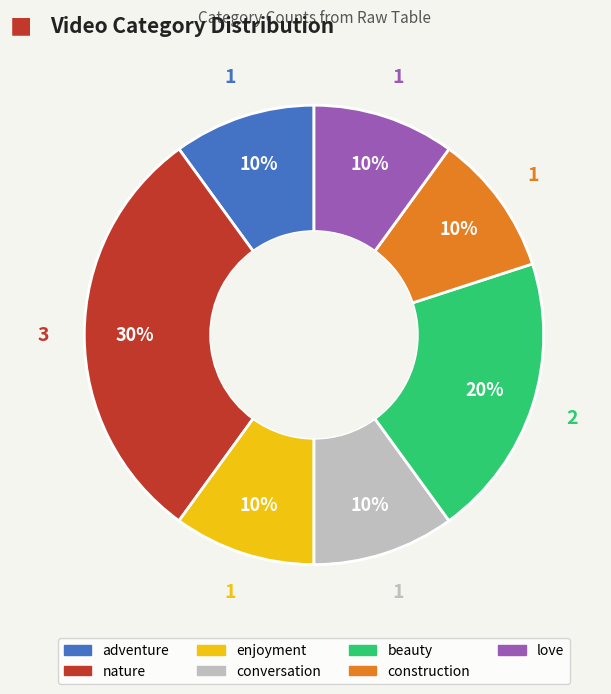

Is there any slice that represents more than half of the pie?

No